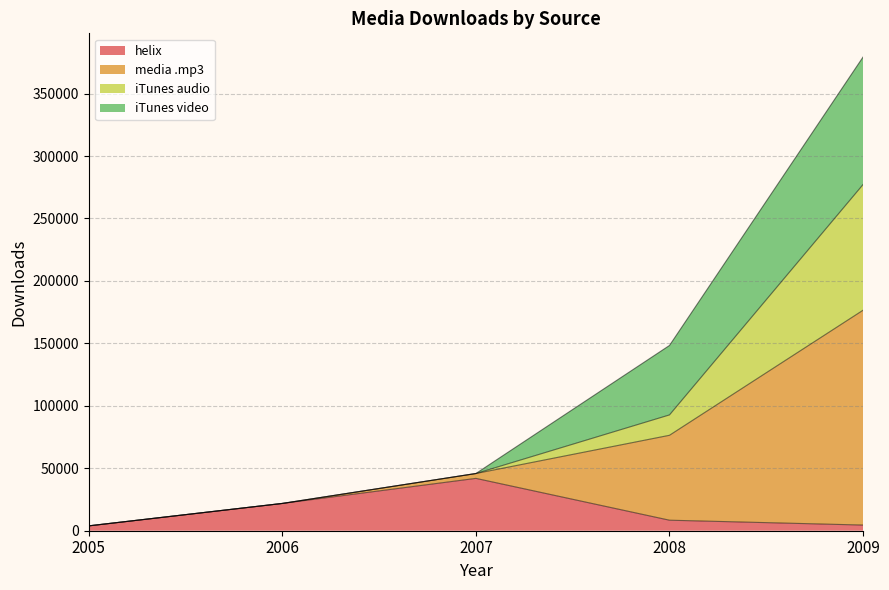

The value of helix at 2007 is 41911. True or false?

True